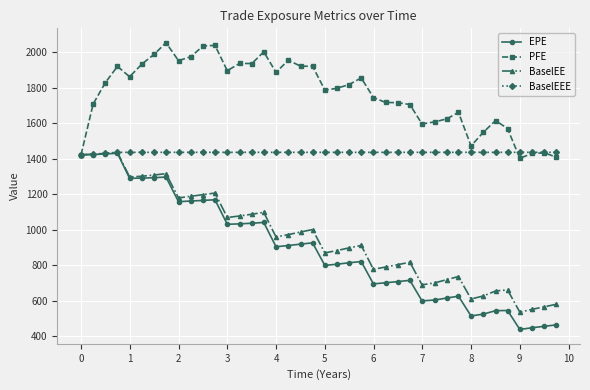

Which series has the largest total across all categories?

PFE